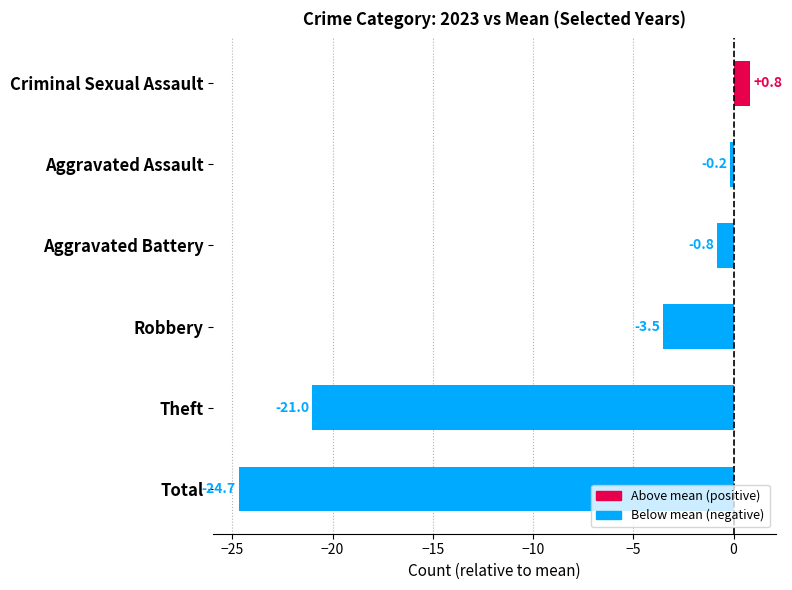

At which label is the value closest to -11?

Robbery